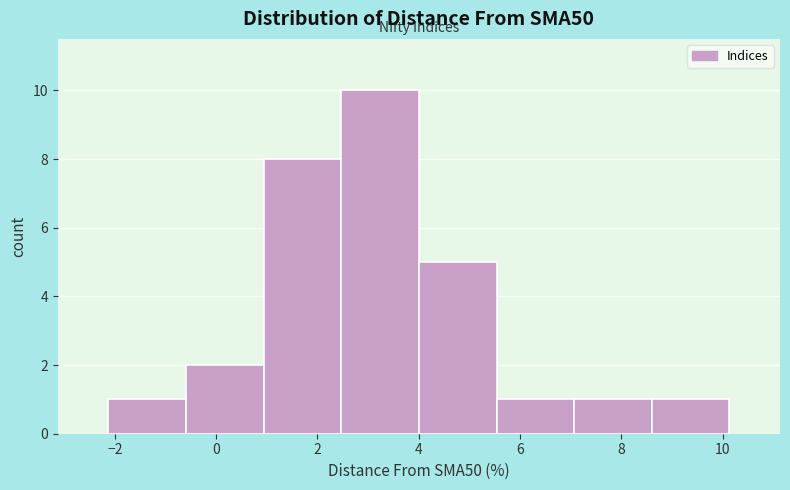

What is the height of the bar covering -0.6 to 1.0 on the x-axis? Neither the bar edges nor the heights are printed on the chart, so give them approximately, as read against the axes.

2